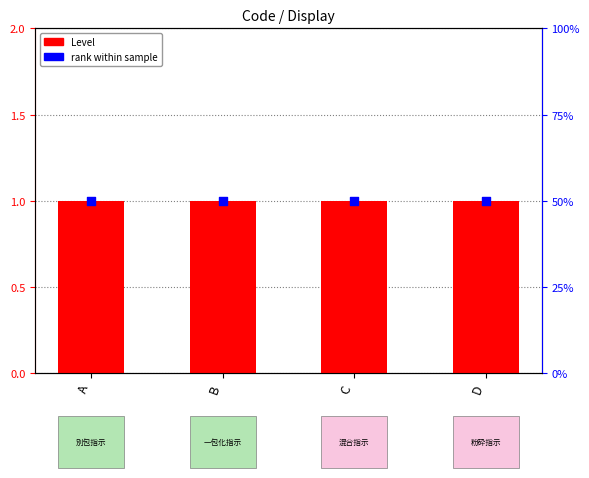

Which series has the largest Y range (max minus min)?

Level